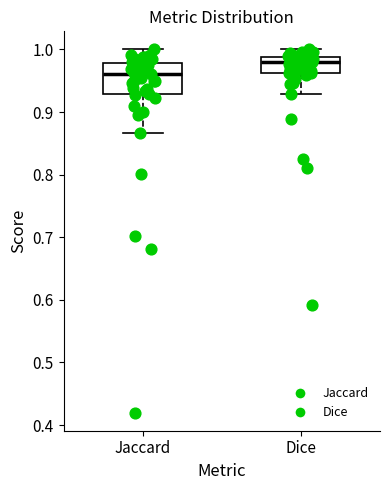

Reading left to right, read every box against the y-axis: the position of its median line, the range the box covers, and the ends of its whiskers. The values are not printed on the chart, so give them approximately, as read against the axis.

Jaccard: median 0.96, box 0.93 to 0.98, whiskers 0.87 to 1.00
Dice: median 0.98, box 0.96 to 0.99, whiskers 0.93 to 1.00